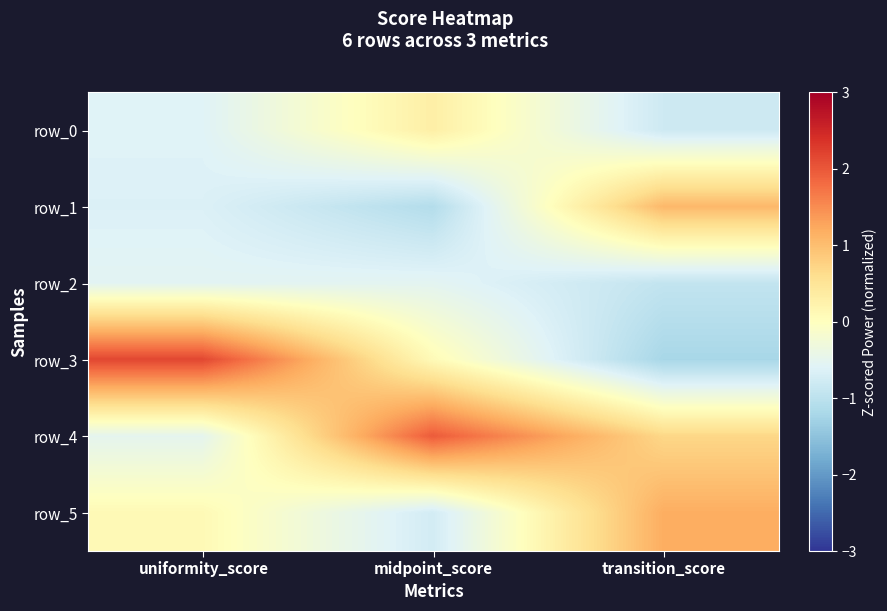

What is the difference between the highest and lowest values at midpoint_score?

3.1